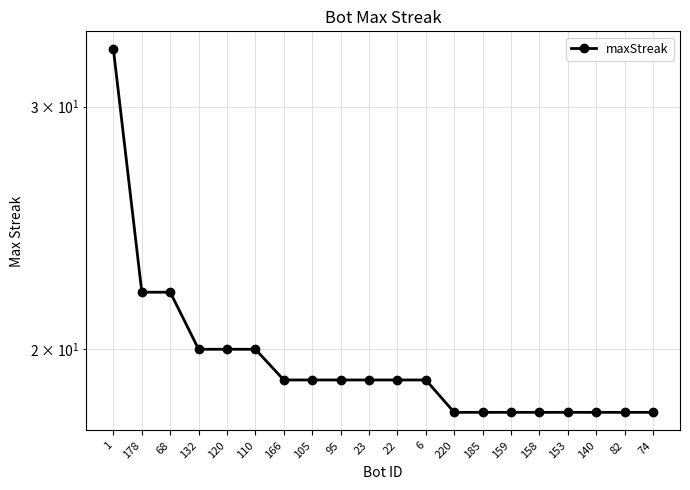

What is the difference between the maximum and minimum values?

15